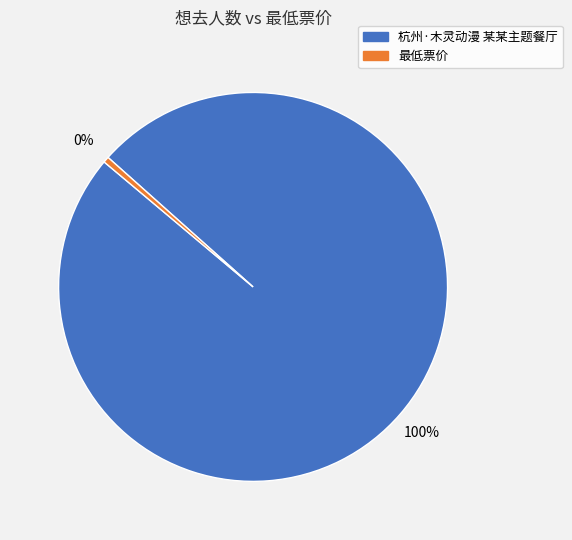

Is it true that 杭州·木灵动漫 某某主题餐厅 is 100% of the pie?

True